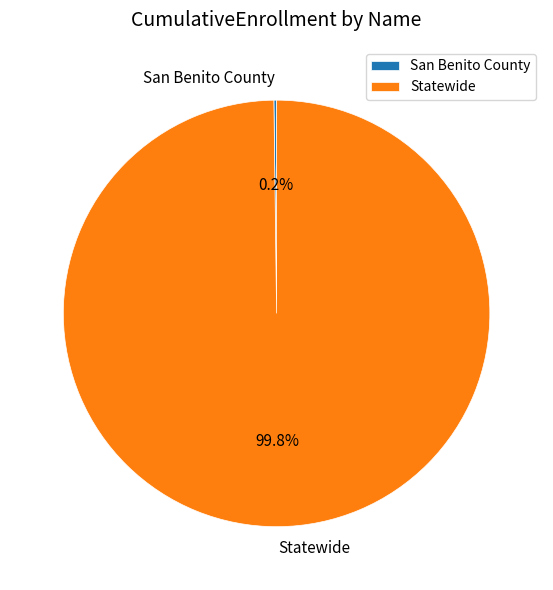

Which category has the biggest portion of the pie?

Statewide